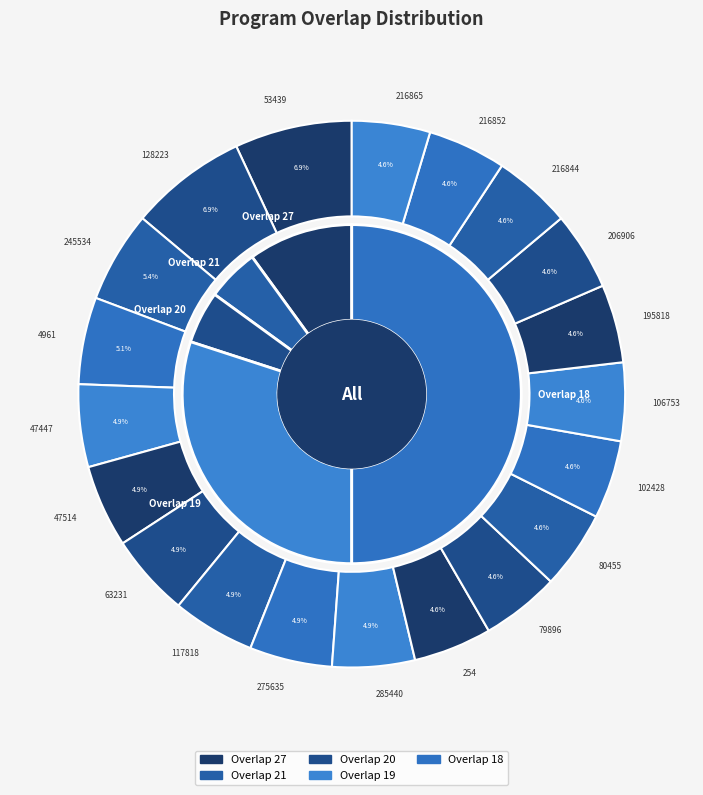

What is the change in value from 47514 to 285440?

+237926